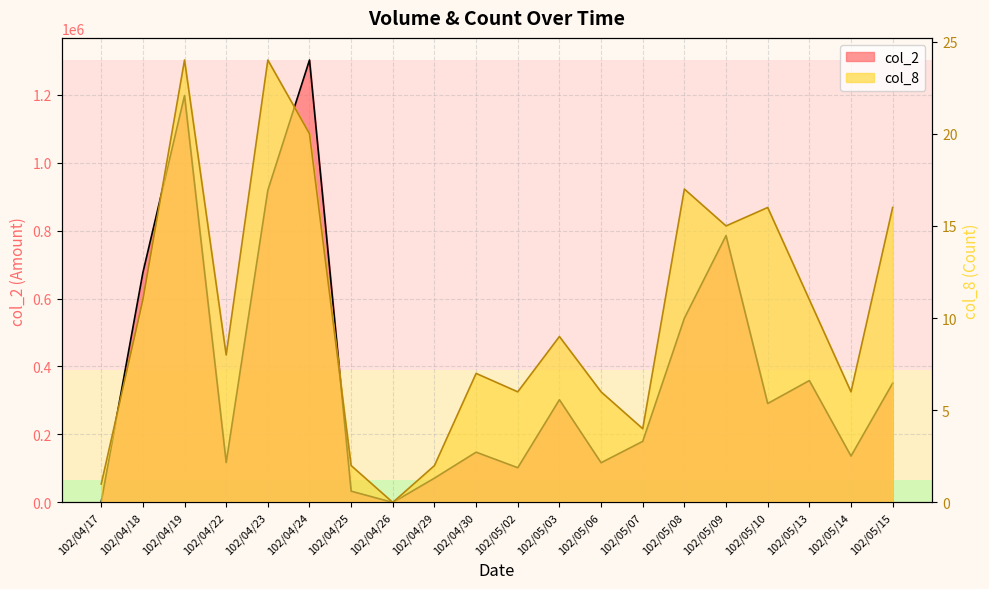

True or false: col_8 and col_2 cross at least once.

False